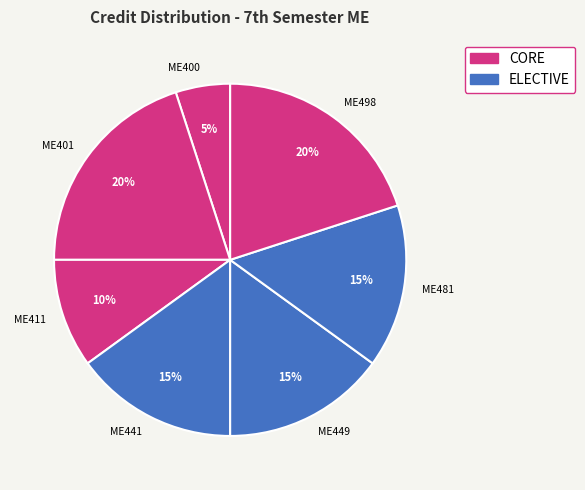

How many segments does this pie chart have?

7